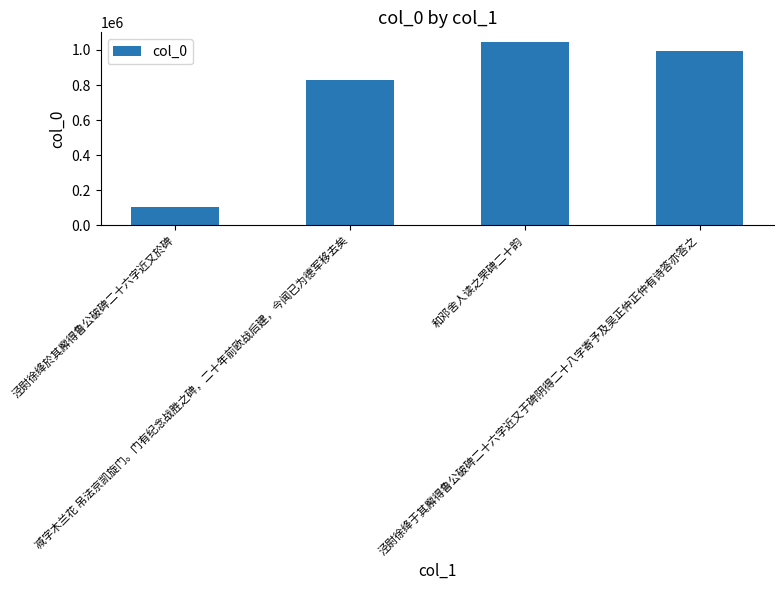

Is it true that the value at 减字木兰花 吊法京凯旋门。门有纪念战胜之碑，二十年前欧战后建，今闻已为德军移去矣 is 826979?

True